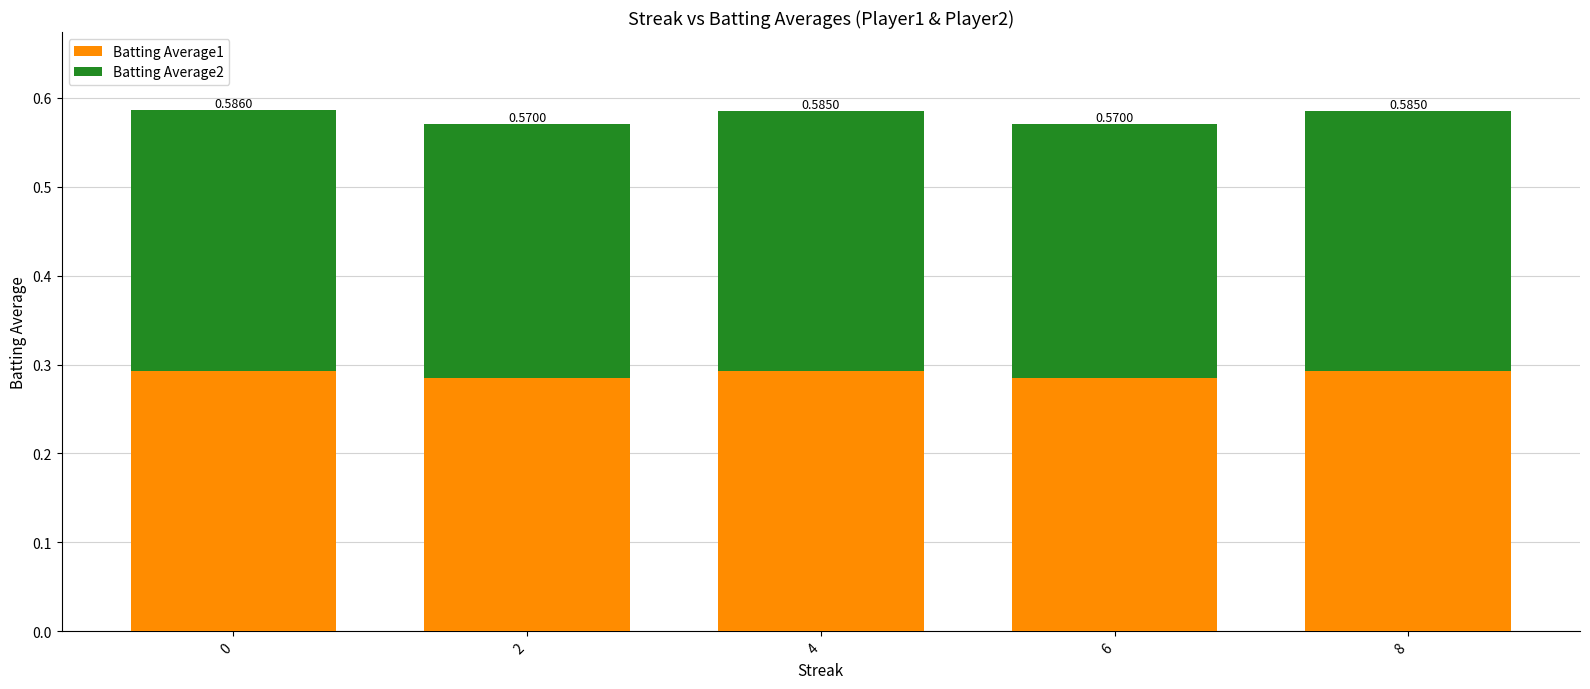

True or false: Batting Average2 has a value of 0.5 at 4.

False